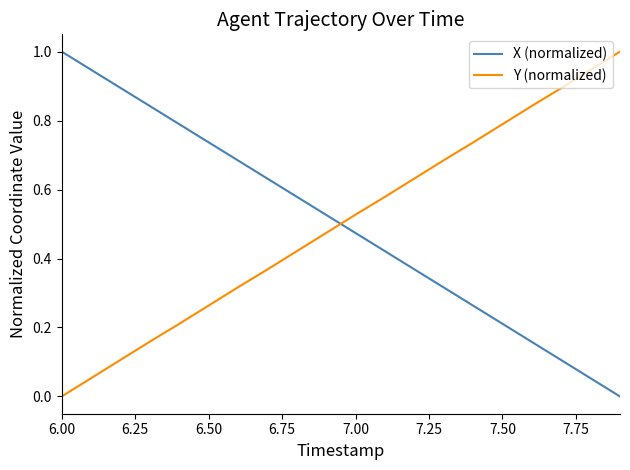

How many times do X (normalized) and Y (normalized) cross each other?

1